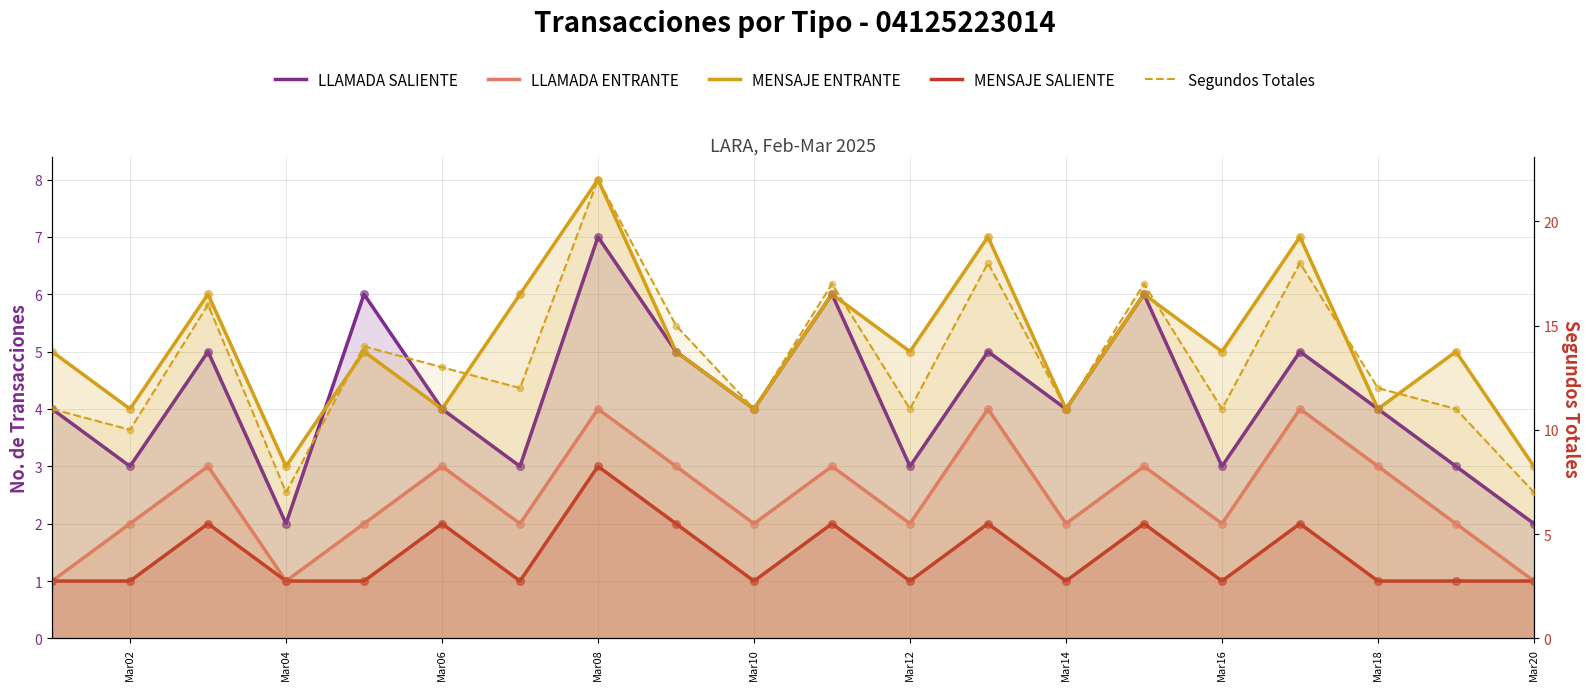

At how many categories does at least one series exceed 16?

5